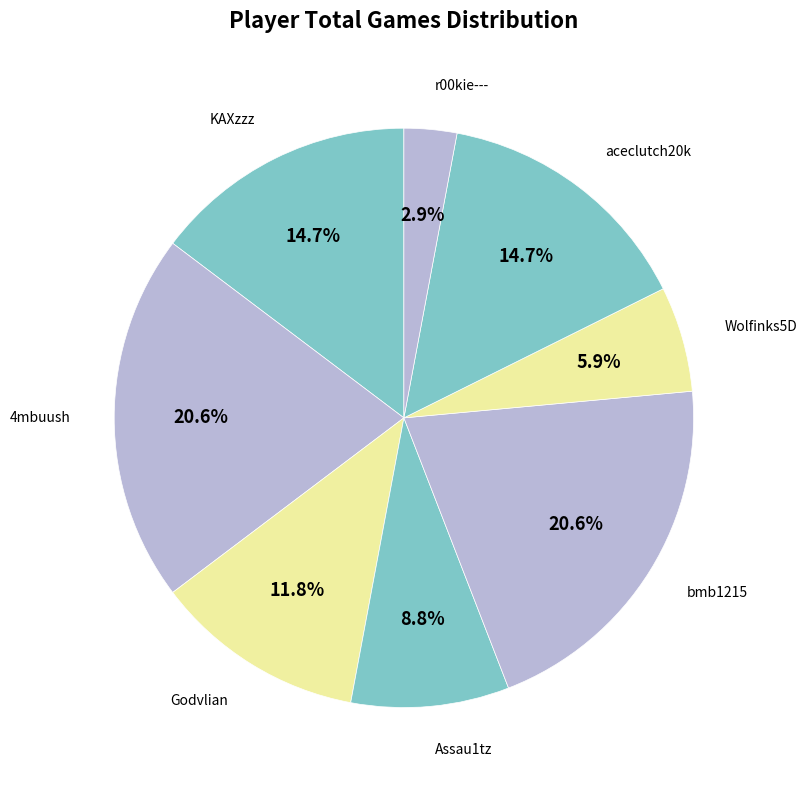

What percentage is NOT represented by r00kie---?

97.1%